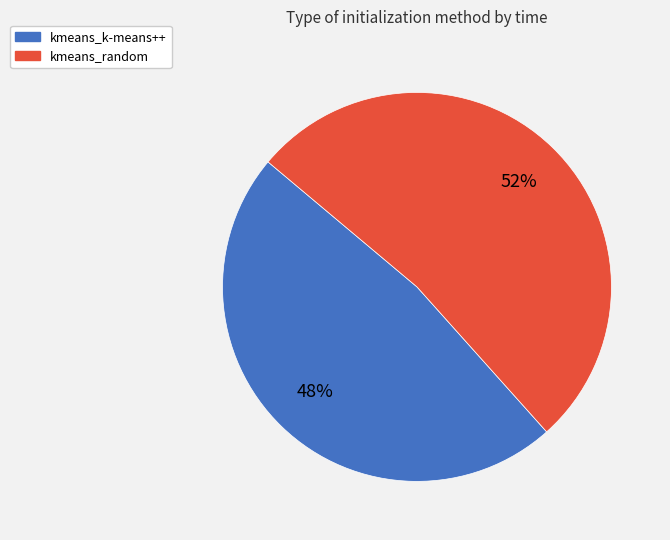

Is the sum of kmeans_k-means++ and kmeans_random greater than half?

Yes